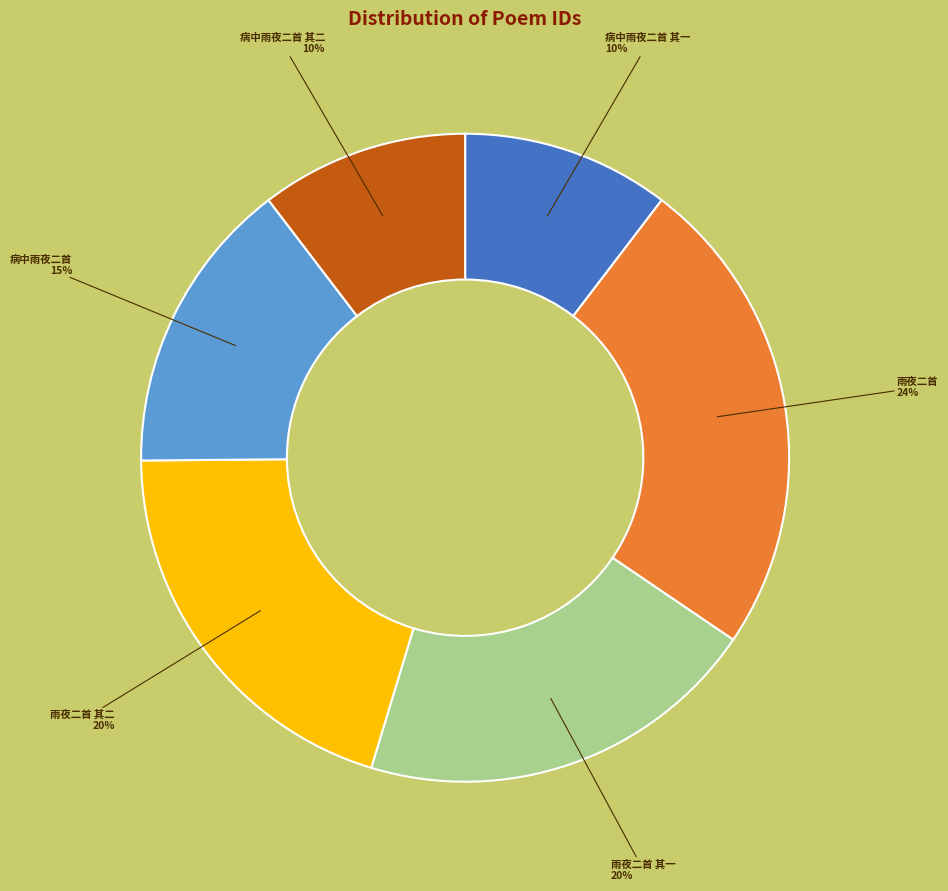

Do 病中雨夜二首 其二 and 雨夜二首 其二 together represent more than half of the pie?

No